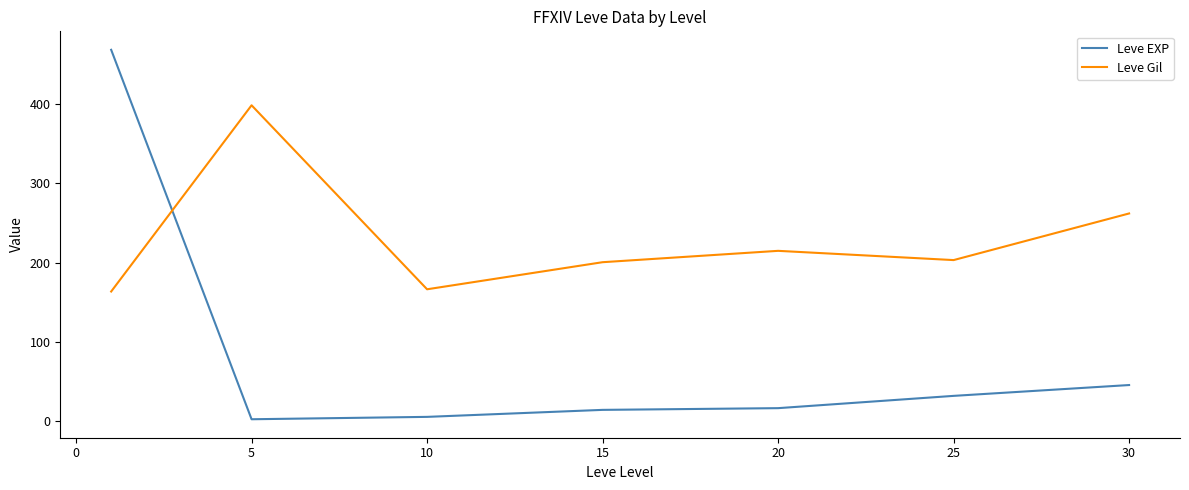

Which series has the largest total across all categories?

Leve Gil